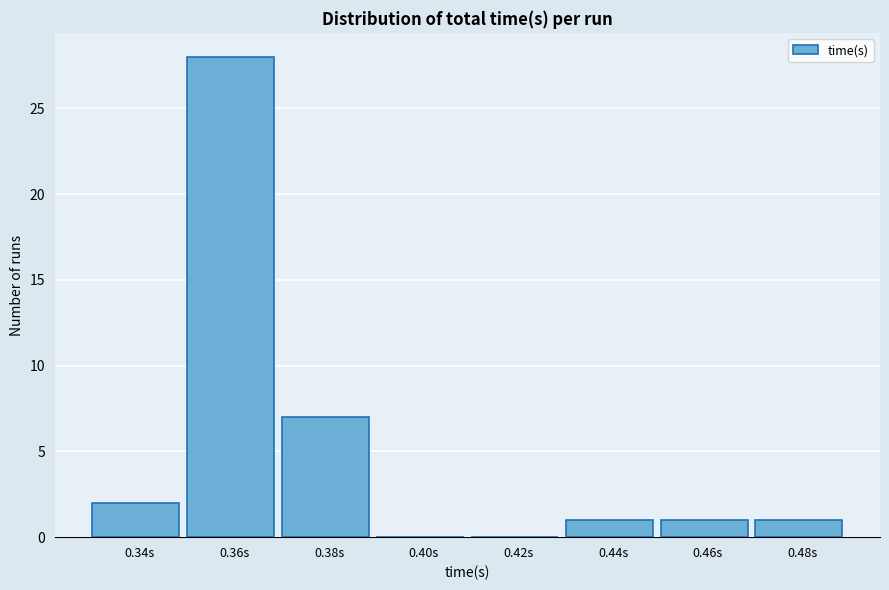

Reading right to left, extract all data points from this chart.

0.48s=1	0.46s=1	0.44s=1	0.42s=0	0.40s=0	0.38s=7	0.36s=28	0.34s=2